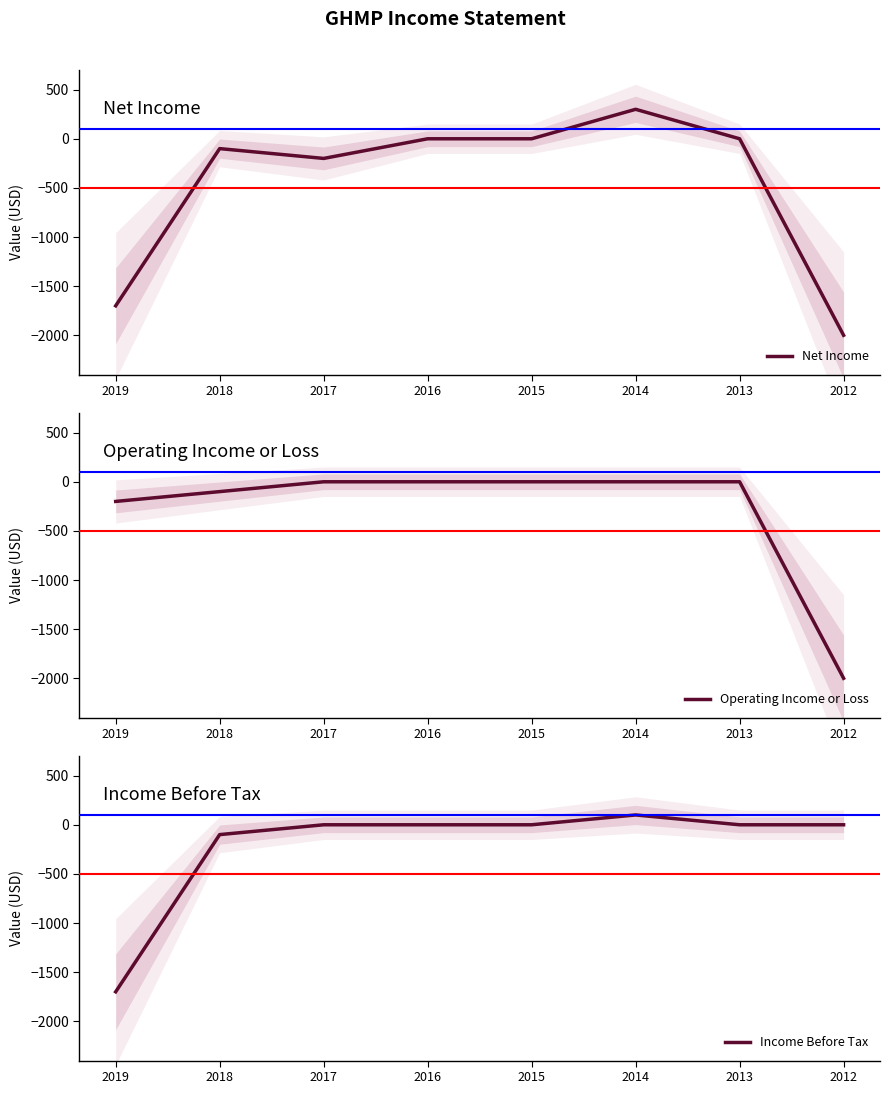

True or false: Income Before Tax and Operating Income or Loss cross at least once.

False